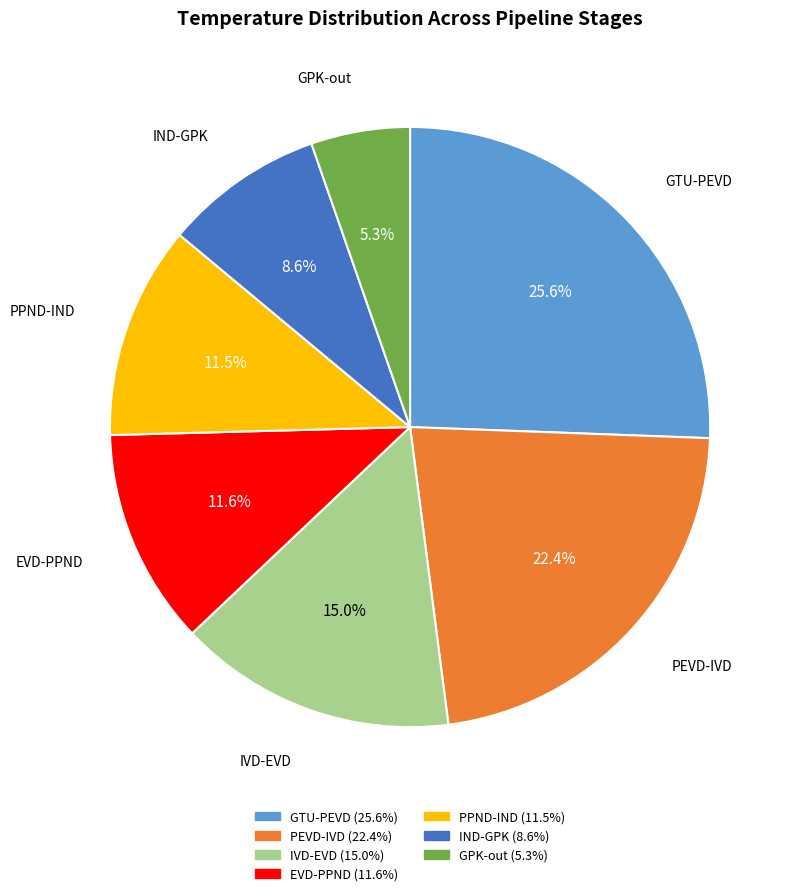

Does IND-GPK account for over 50% of the chart?

No